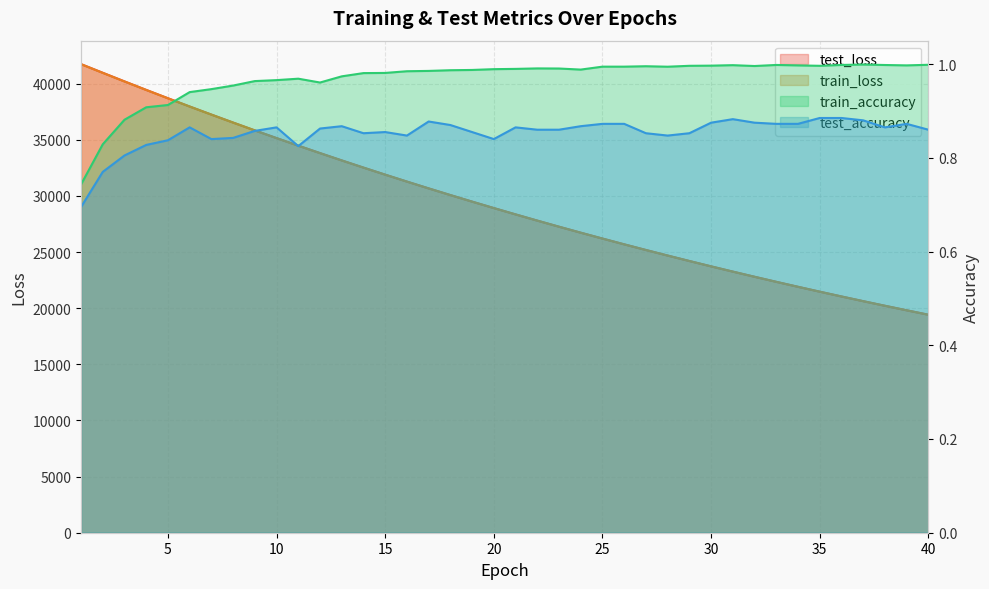

The value of test_loss at 37 is 36171.4. True or false?

False